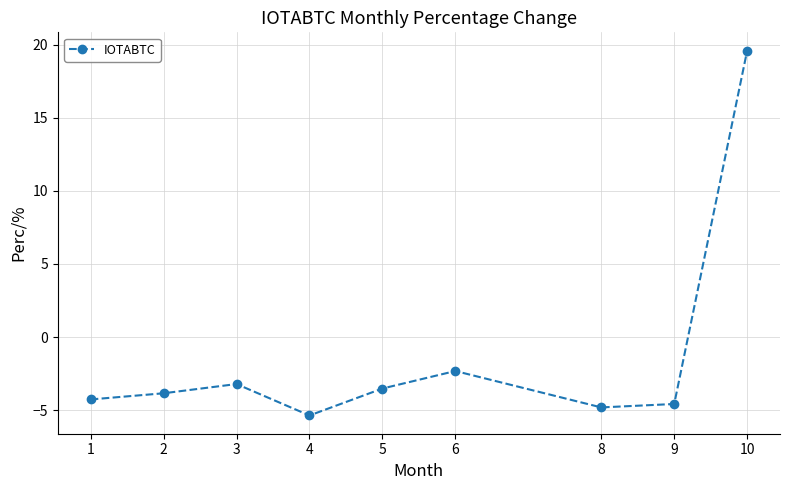

List the labels in order of value, largest first.

10, 6, 3, 5, 2, 1, 9, 8, 4